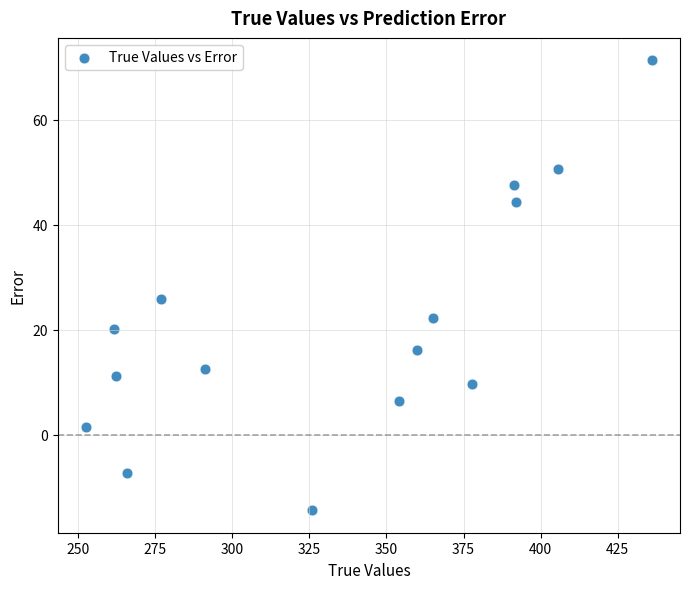

What Y value in the scatter plot is closest to 28?

25.8